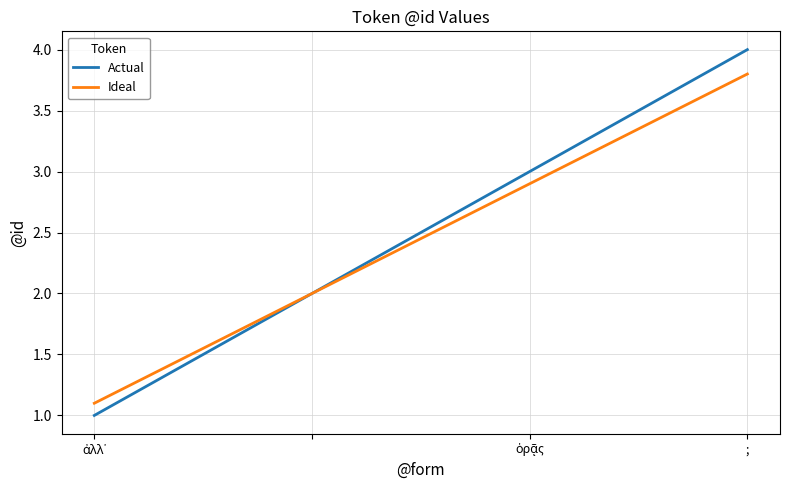

Which series has the widest spread of values?

Actual